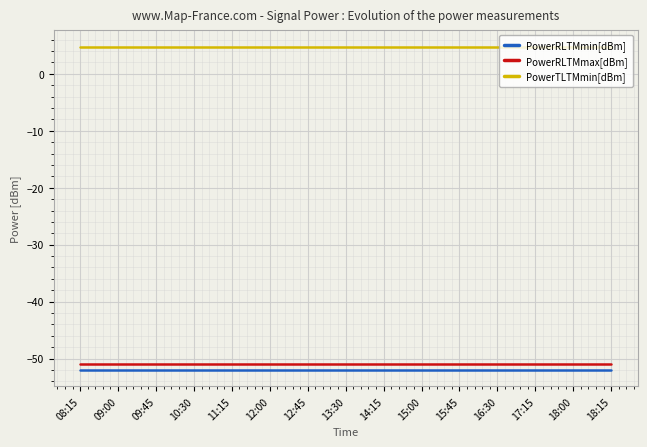

At 09:00, list the series in order from smallest to largest.

PowerRLTMmin[dBm], PowerRLTMmax[dBm], PowerTLTMmin[dBm]